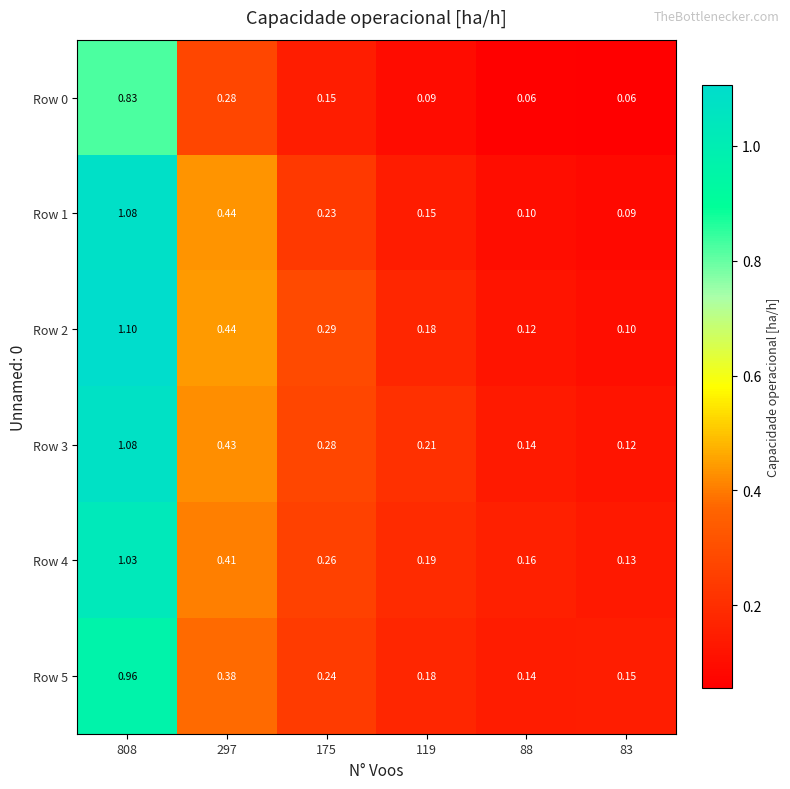

At how many categories does at least one series exceed 0?

6